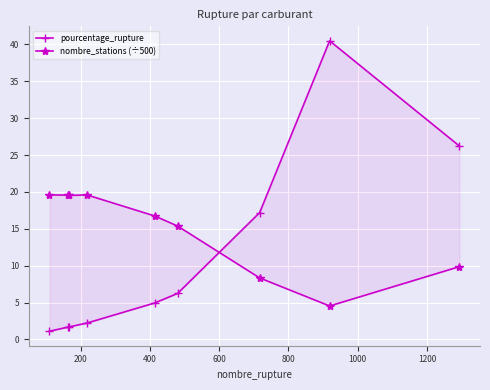

Reading right to left, extract all data points from this chart.

pourcentage_rupture: 26.2	40.5	17.2	6.2	5.0	2.2	1.7	1.7	1.1
nombre_stations (÷500): 9.9	4.5	8.3	15.4	16.7	19.6	19.5	19.6	19.6